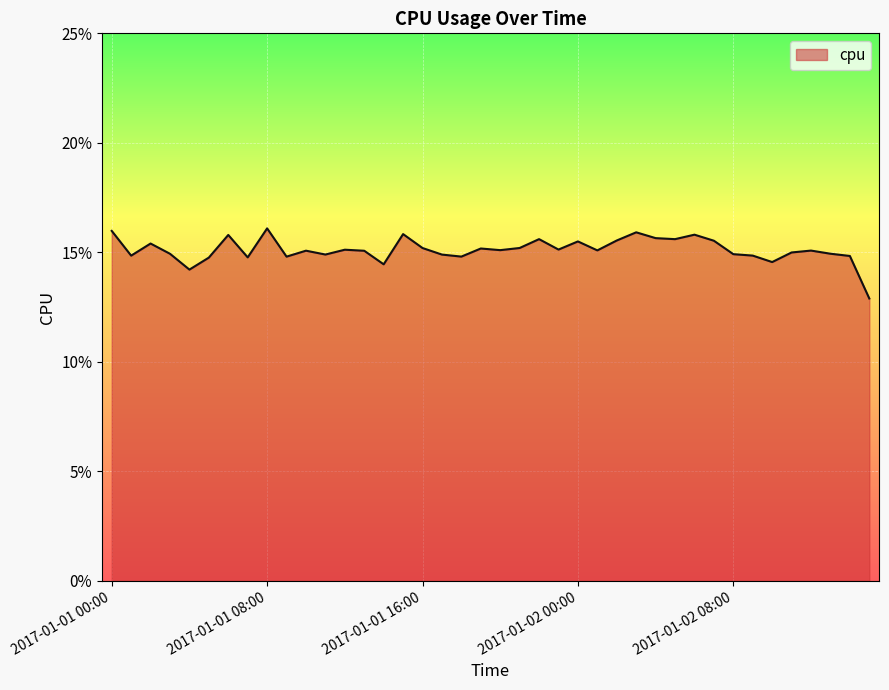

Does the chart display data point markers on the line(s)?

No